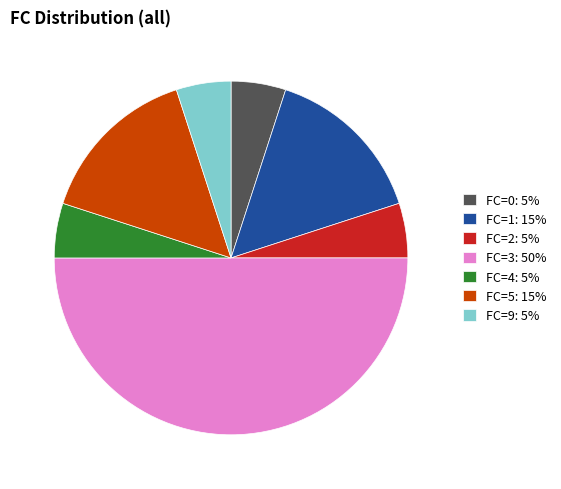

Is FC=5: 15% the majority of the pie?

No